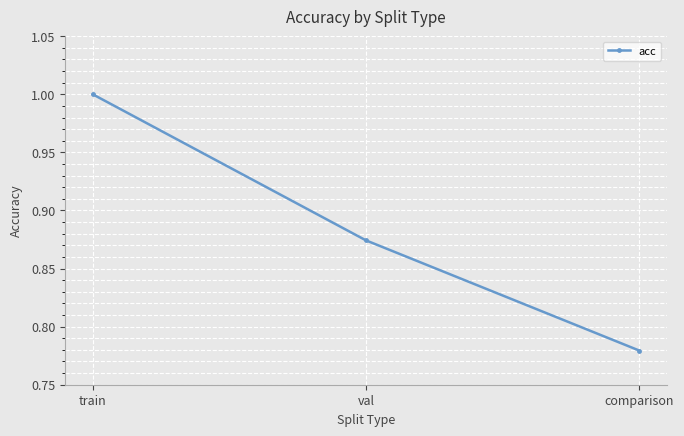

What position from the left is val?

2